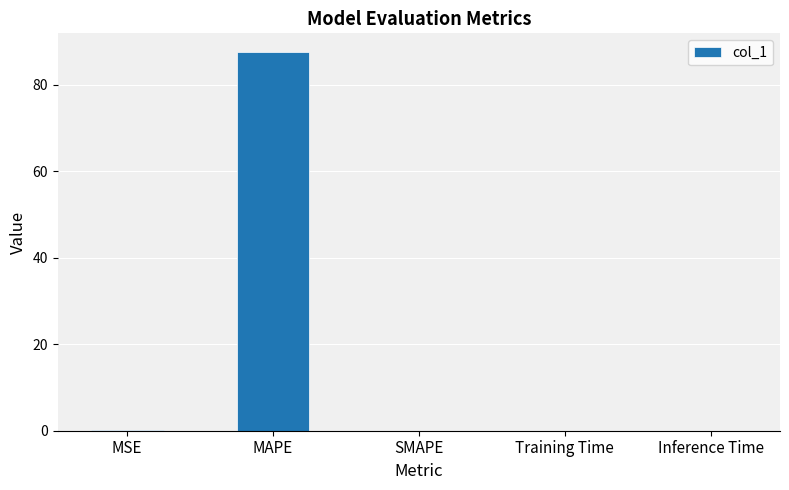

What is the difference between the values at Inference Time and MAPE?

87.5